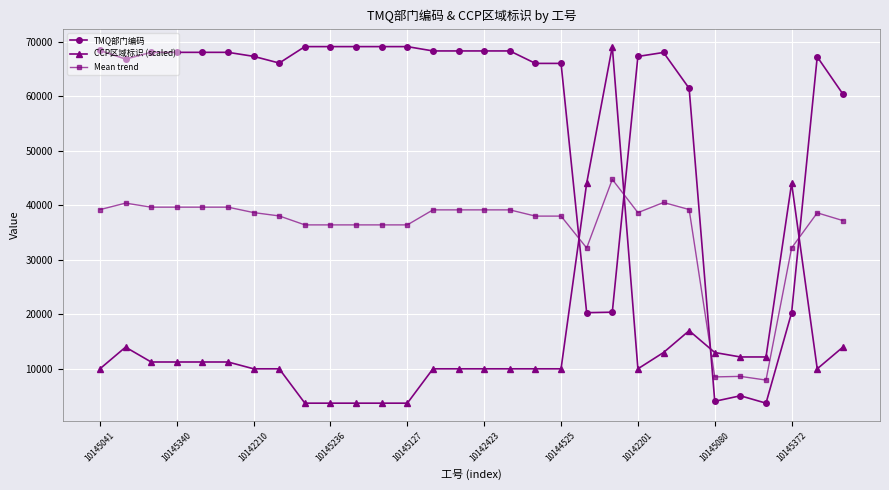

What is the average value of the TMQ部门编码 series?

56368.7